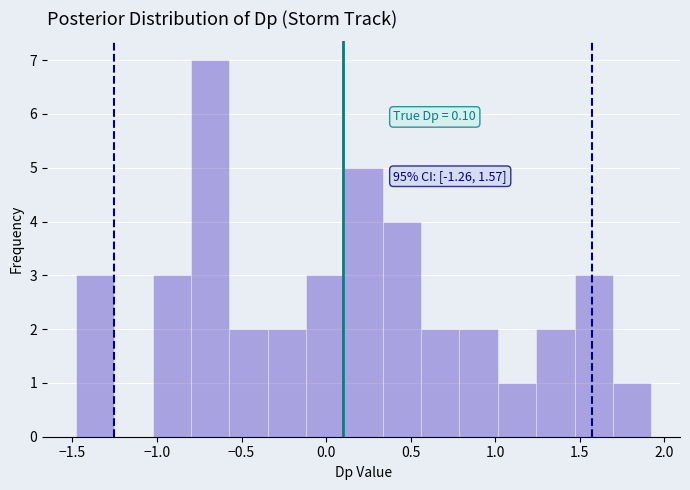

Over which range of the x-axis is the bar tallest?

-0.80 to -0.55